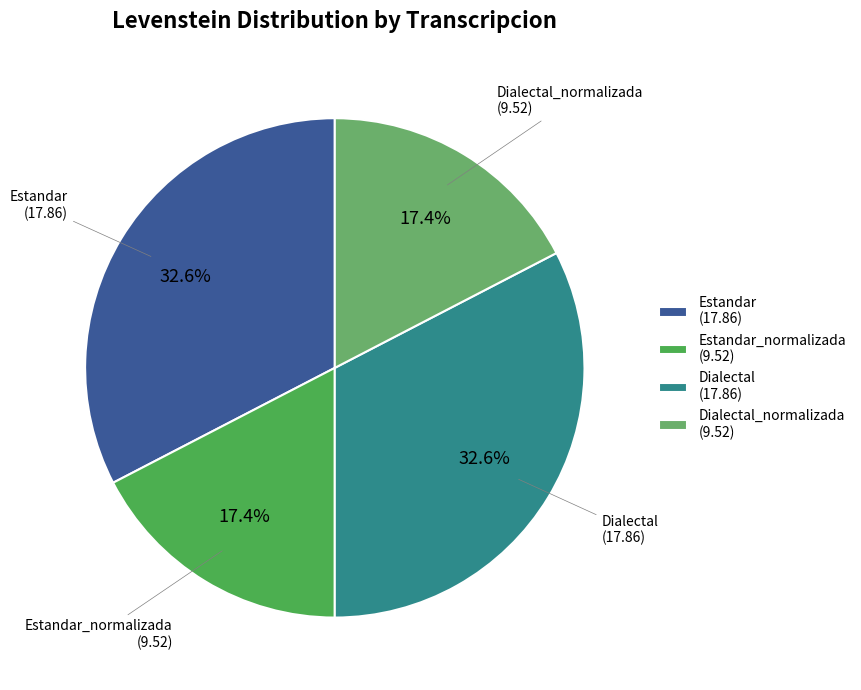

Which has a higher value, Estandar_normalizada or Estandar?

Estandar